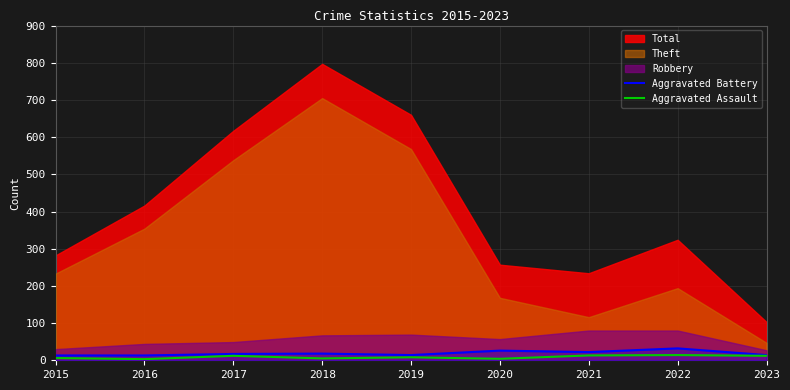

Rank the categories by Aggravated Assault value from highest to lowest.

2022, 2021, 2017, 2023, 2019, 2015, 2018, 2020, 2016